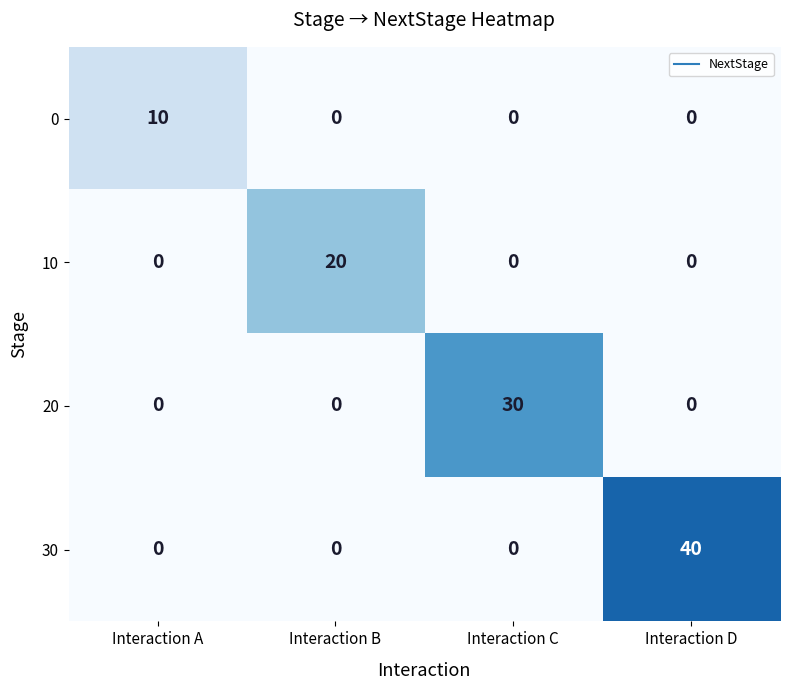

What is the total value across all series at Interaction B?

20